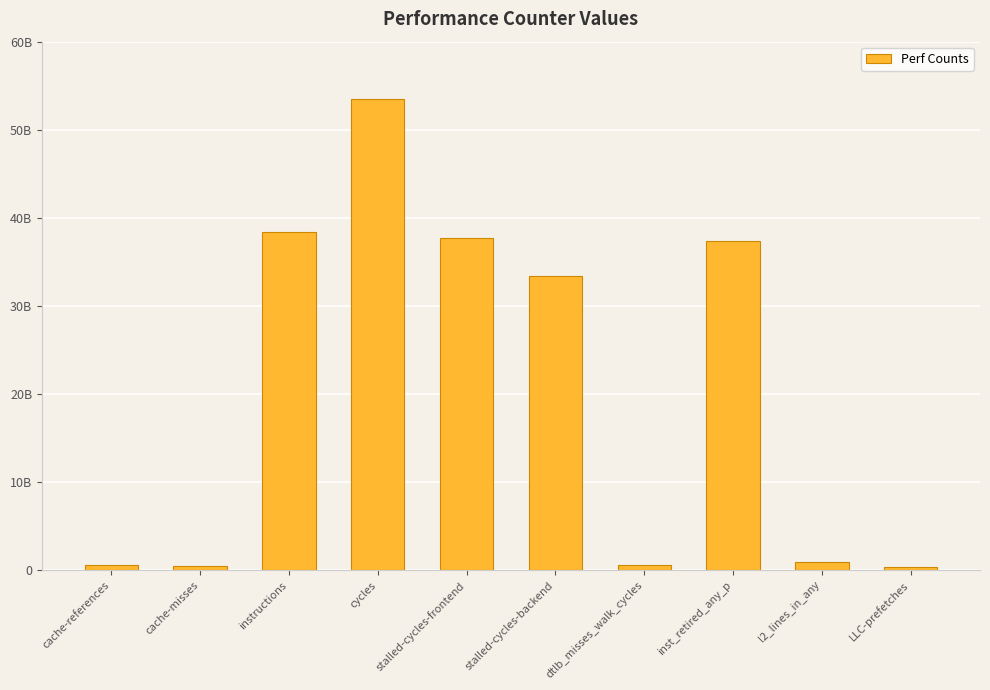

Does the chart contain any negative values?

No